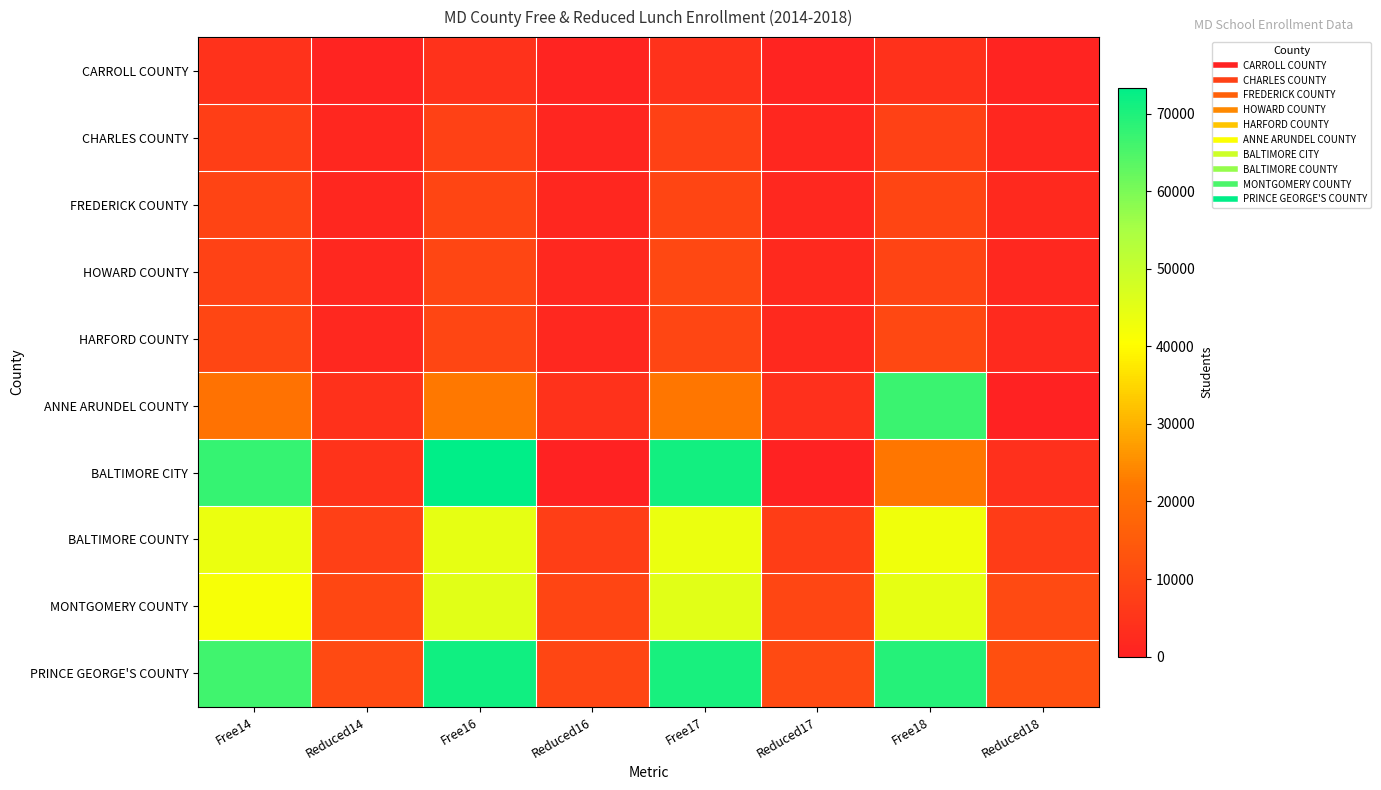

At which category is the sum across all series the highest?

Free16